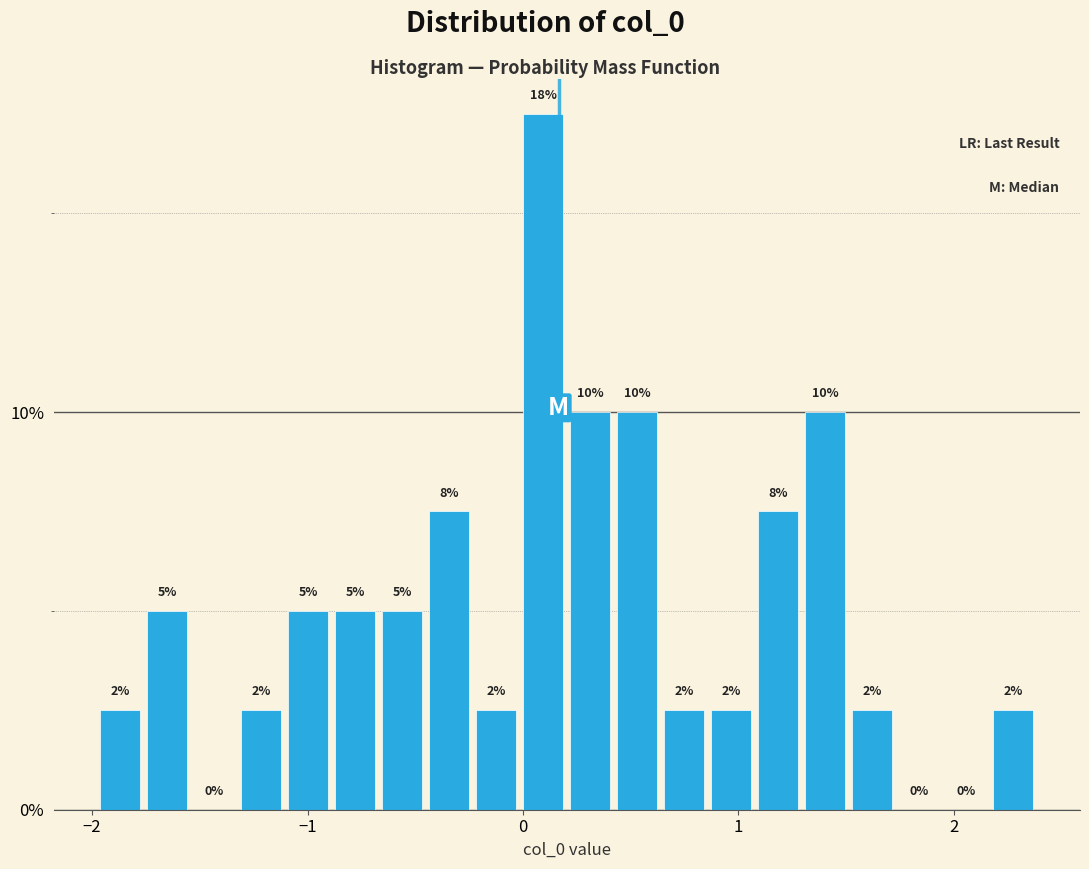

Around what value on the x-axis is the tallest bar? Give the approximate position of its centre, as read against the axis.

0.1